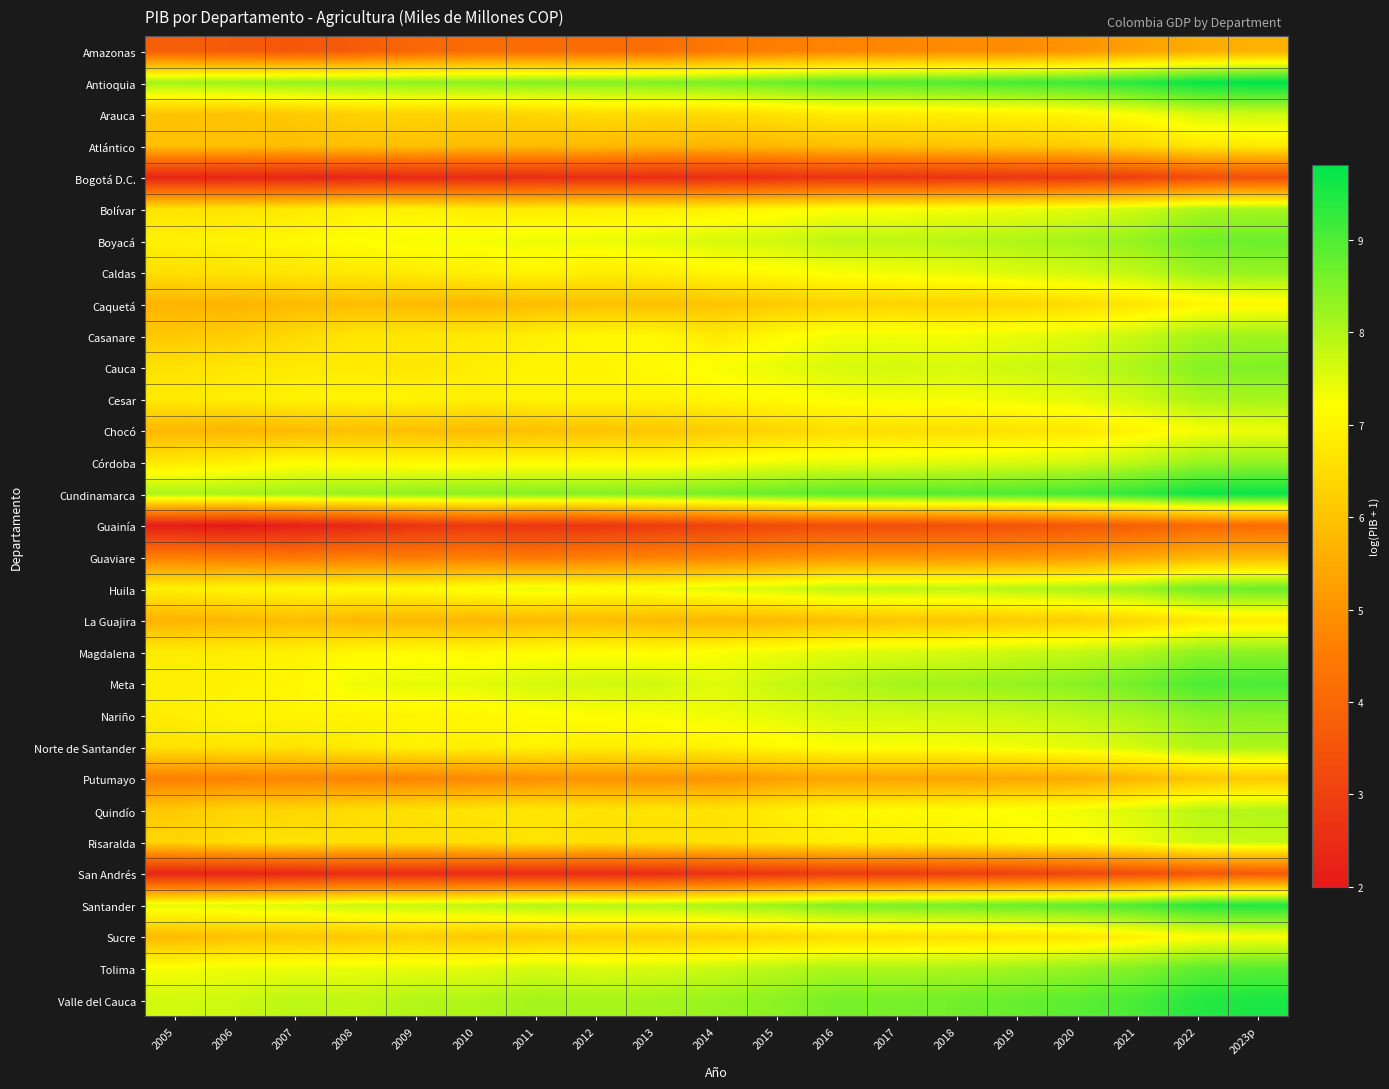

Rank the series by their maximum value, from lowest to highest.

Bogotá D.C., San Andrés, Guainía, Amazonas, Guaviare, Putumayo, Atlántico, La Guajira, Caquetá, Sucre, Chocó, Arauca, Risaralda, Quindío, Norte de Santander, Bolívar, Cesar, Casanare, Caldas, Córdoba, Magdalena, Nariño, Cauca, Huila, Boyacá, Tolima, Meta, Santander, Valle del Cauca, Cundinamarca, Antioquia